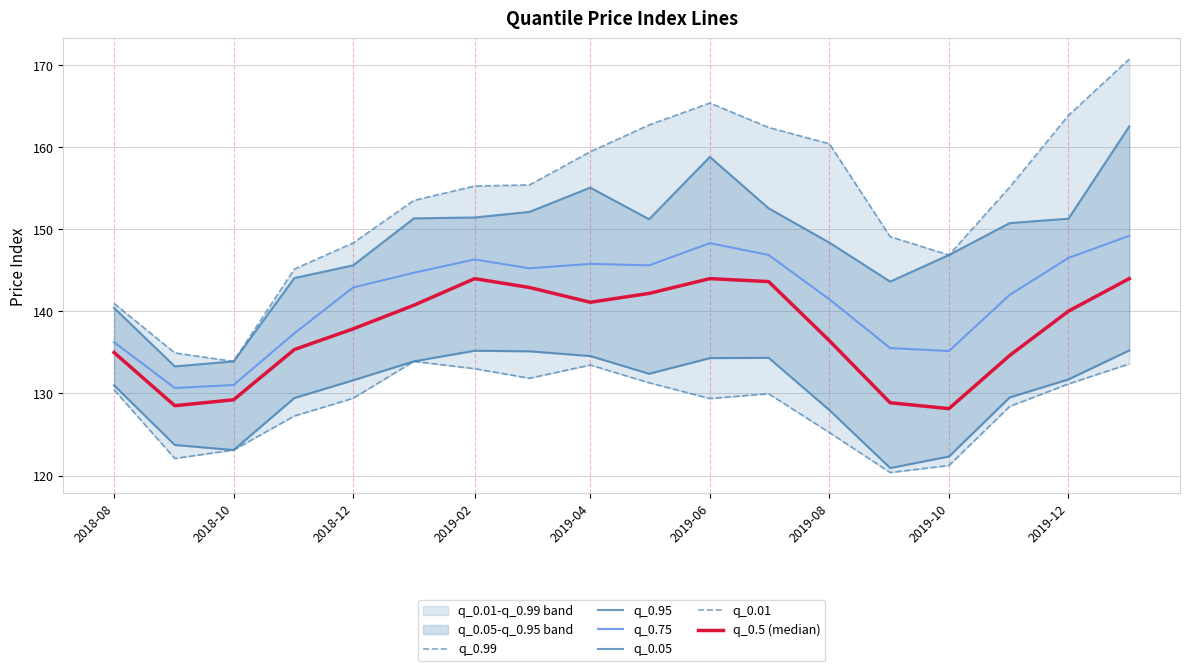

Reading left to right, what are all the values shown in this chart?

q_0.99: 141.0	134.9	133.9	145.2	148.3	153.5	155.3	155.4	159.5	162.7	165.4	162.4	160.4	149.1	146.9	155.1	163.9	170.7
q_0.95: 140.4	133.3	133.9	144.1	145.6	151.3	151.4	152.1	155.1	151.2	158.8	152.6	148.4	143.6	146.9	150.8	151.3	162.5
q_0.75: 136.2	130.7	131.0	137.3	142.9	144.7	146.3	145.2	145.8	145.6	148.3	146.9	141.5	135.5	135.2	142.0	146.5	149.2
q_0.05: 131.0	123.7	123.1	129.4	131.6	133.9	135.2	135.1	134.6	132.4	134.3	134.3	128.0	120.9	122.3	129.5	131.7	135.2
q_0.01: 130.4	122.1	123.1	127.3	129.4	133.9	133.0	131.8	133.5	131.3	129.4	130.0	125.2	120.4	121.2	128.4	131.2	133.6
q_0.5 (median): 135.0	128.5	129.2	135.3	137.9	140.7	144.0	142.9	141.1	142.2	144.0	143.6	136.4	128.9	128.1	134.6	140.0	144.0